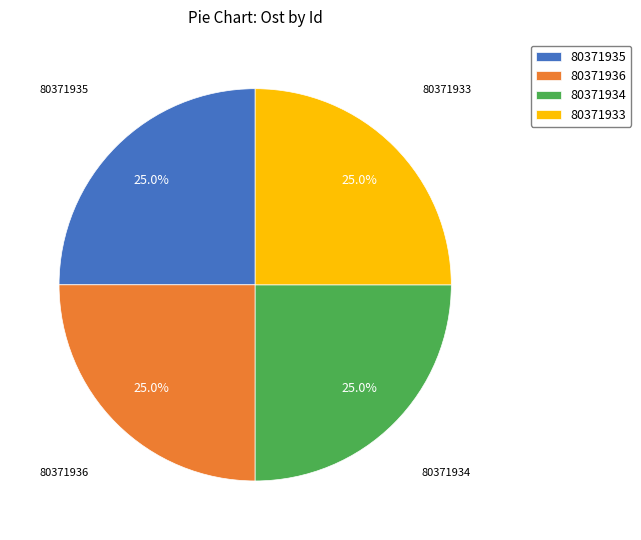

To the nearest percent, what is the average slice percentage?

25%